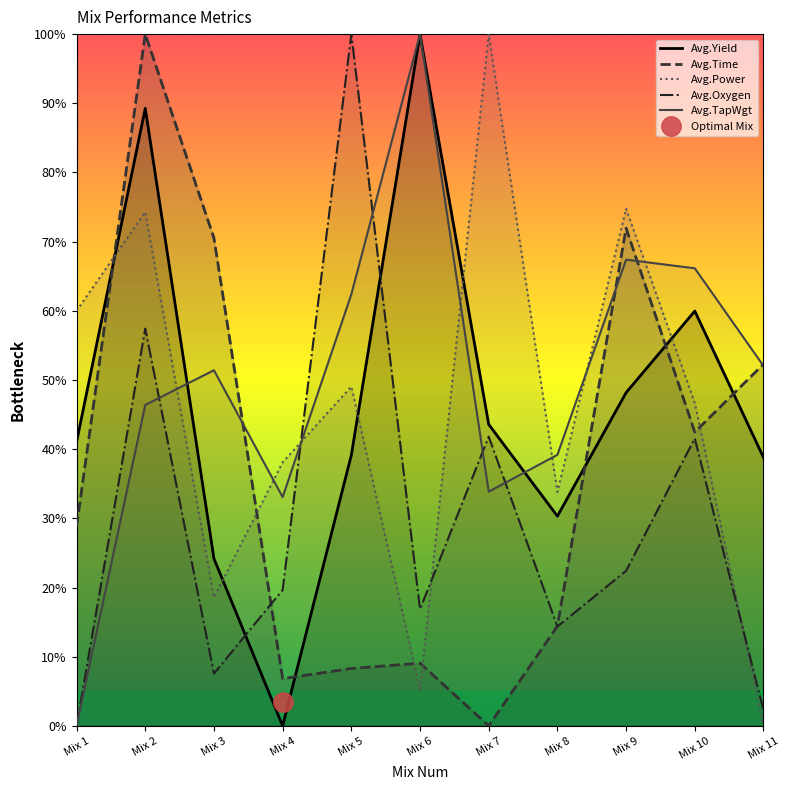

Rank the series by their maximum value, from highest to lowest.

Avg.TapWgt, Avg.Power, Avg.Oxygen, Avg.Yield, Avg.Time